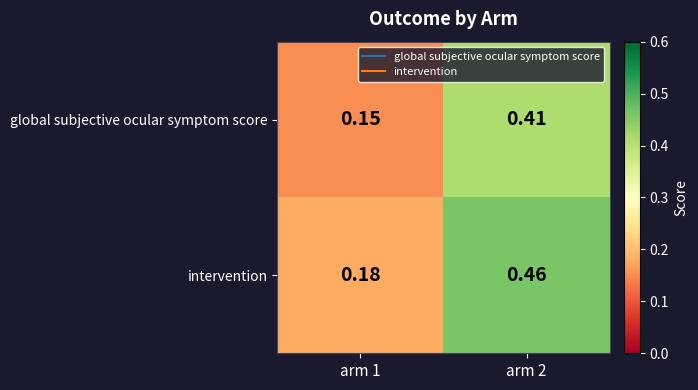

Rank the series by their maximum value, from highest to lowest.

intervention, global subjective ocular symptom score